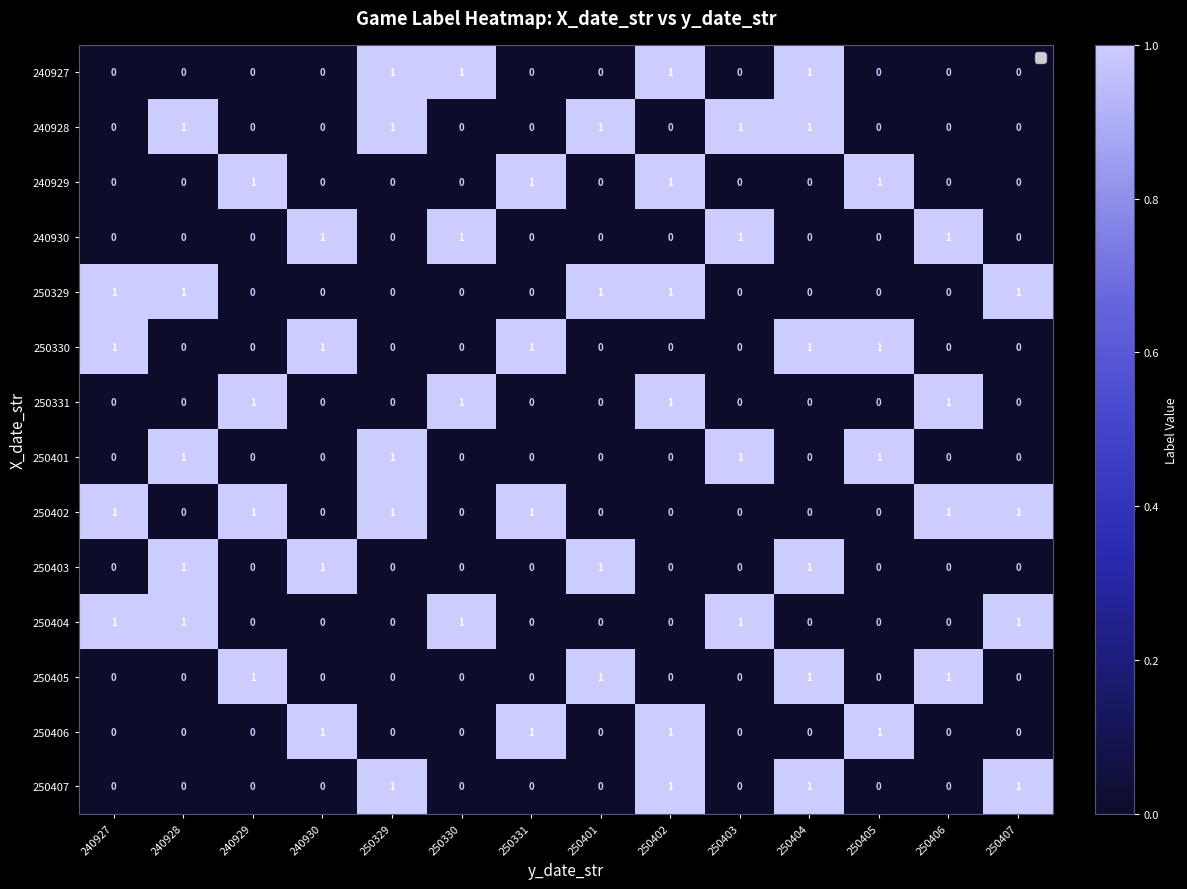

The value of 240928 at 250405 is 0. True or false?

True